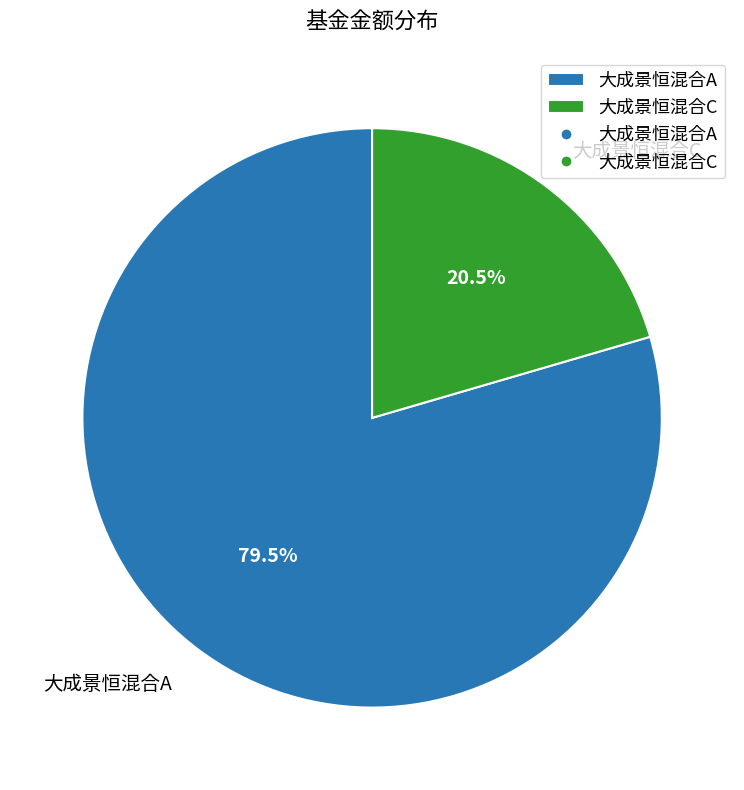

Does any single category account for the majority?

Yes